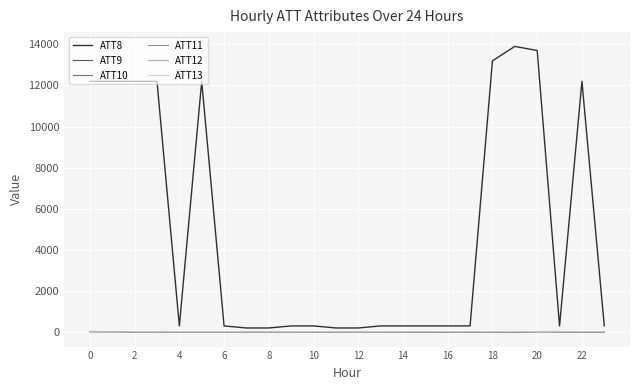

How many lines are shown in the chart?

6